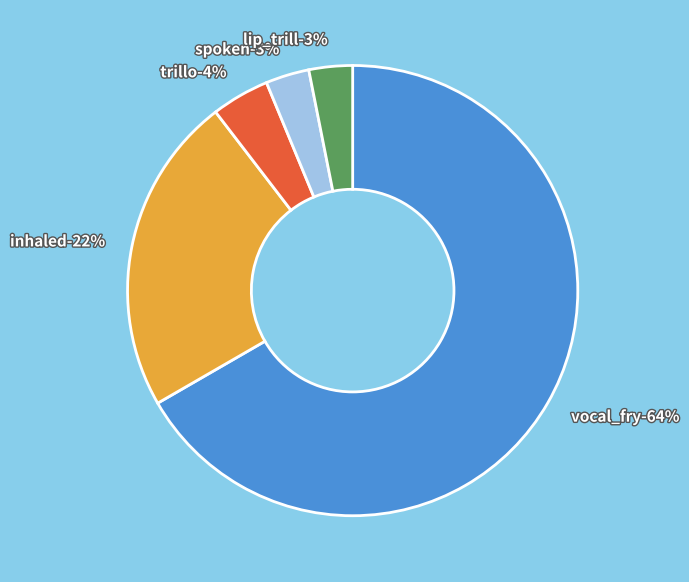

To the nearest percent, what is the average slice percentage?

20%